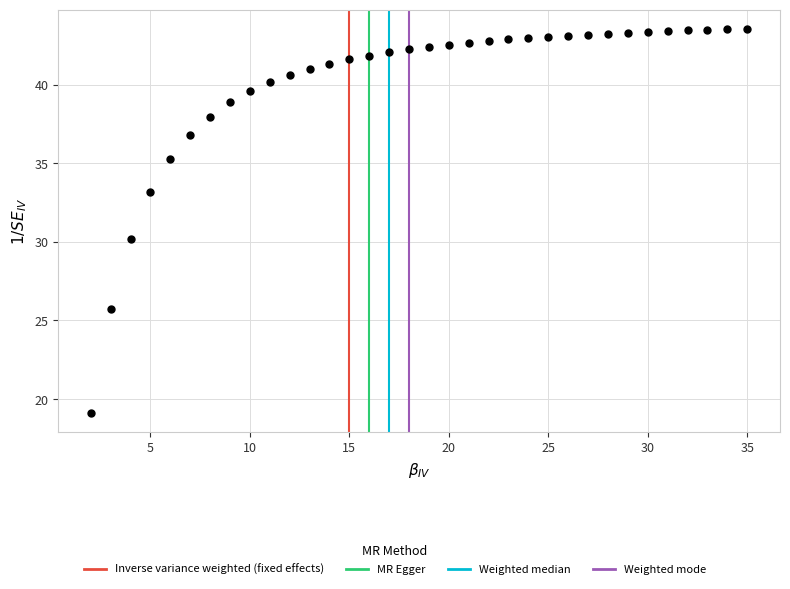

What is the range of Y values (max minus min)?

24.4